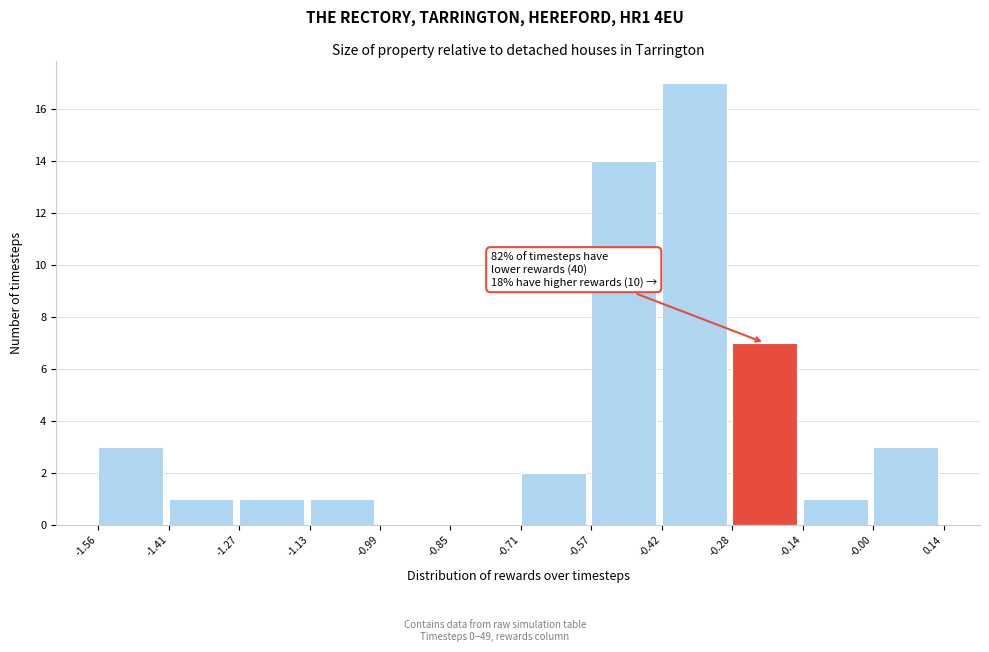

Over which range of the x-axis is the bar tallest?

-0.42 to -0.28